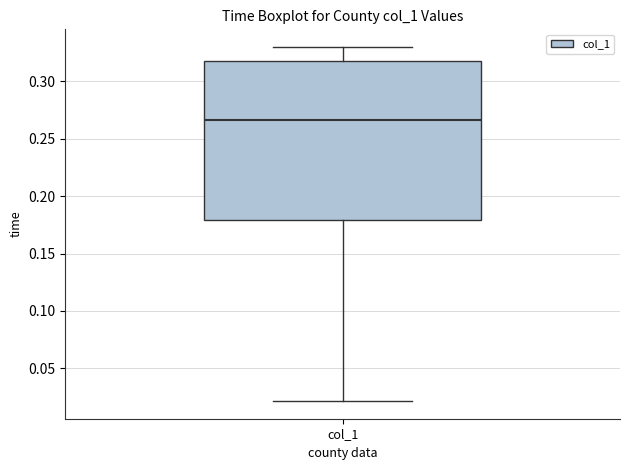

Transcribe this box plot: give where the median line is, the range the box spans, and where the two whiskers end, as read against the y-axis. The values are not printed on the chart, so give them approximately, as read against the axis.

median 0.265, box 0.180 to 0.320, whiskers 0.020 to 0.330